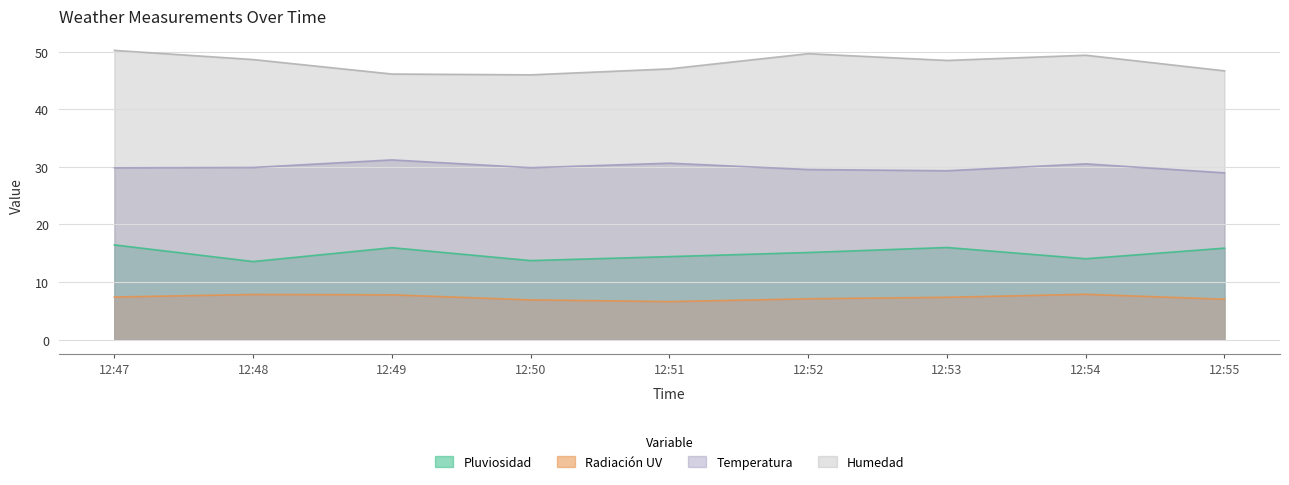

At which category does Humedad reach its first local valley?

12:50